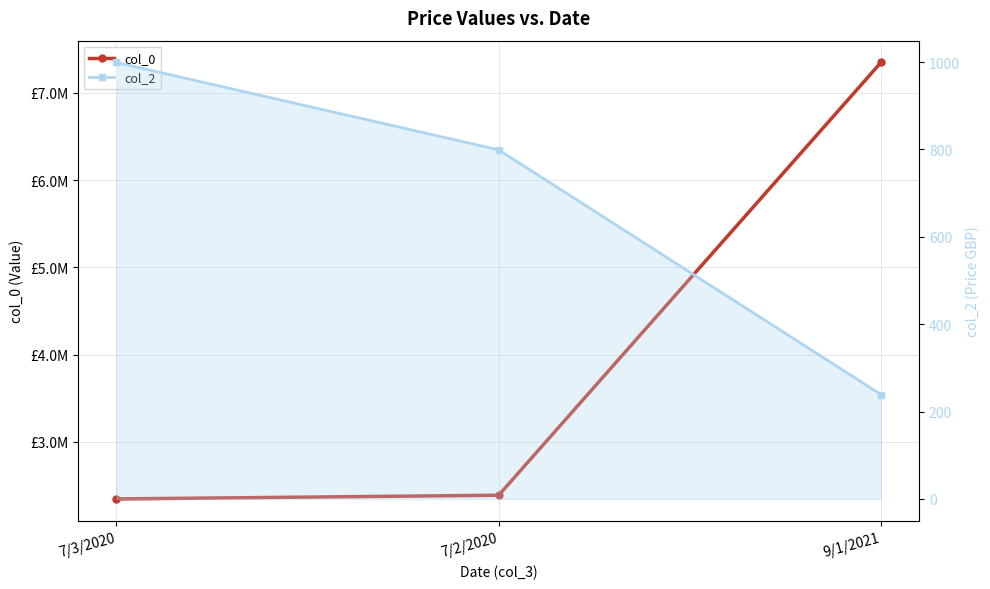

What is the label of the 3rd point from the left?

9/1/2021